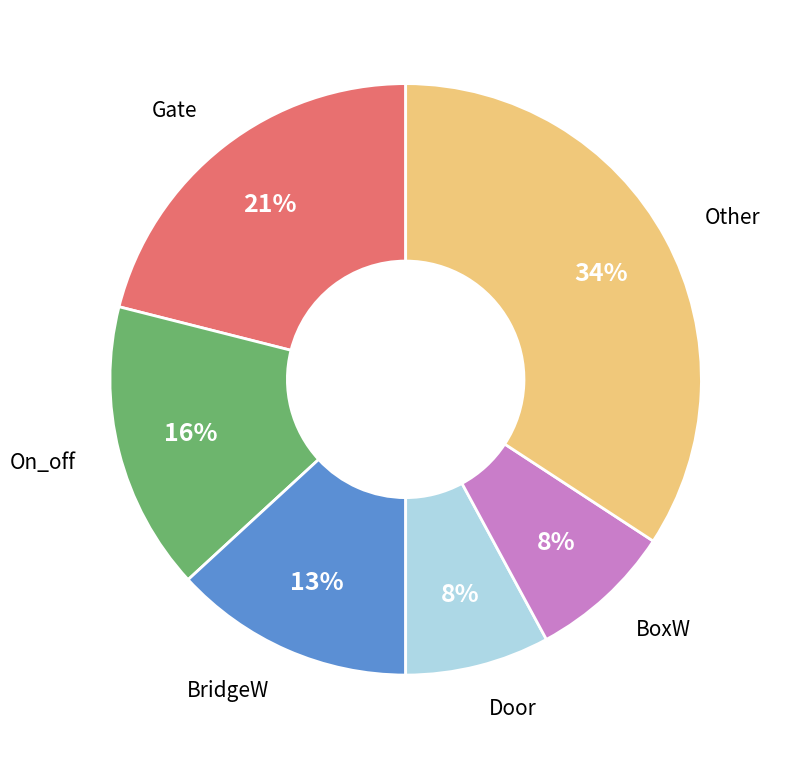

Does any single category account for the majority?

No